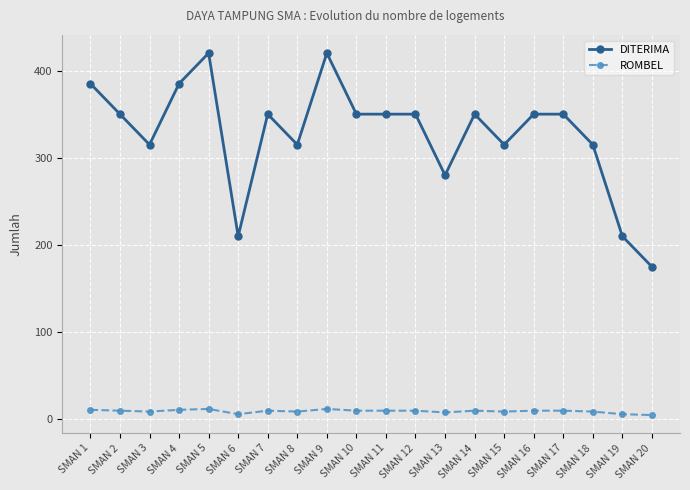

True or false: ROMBEL and DITERIMA cross at least once.

False